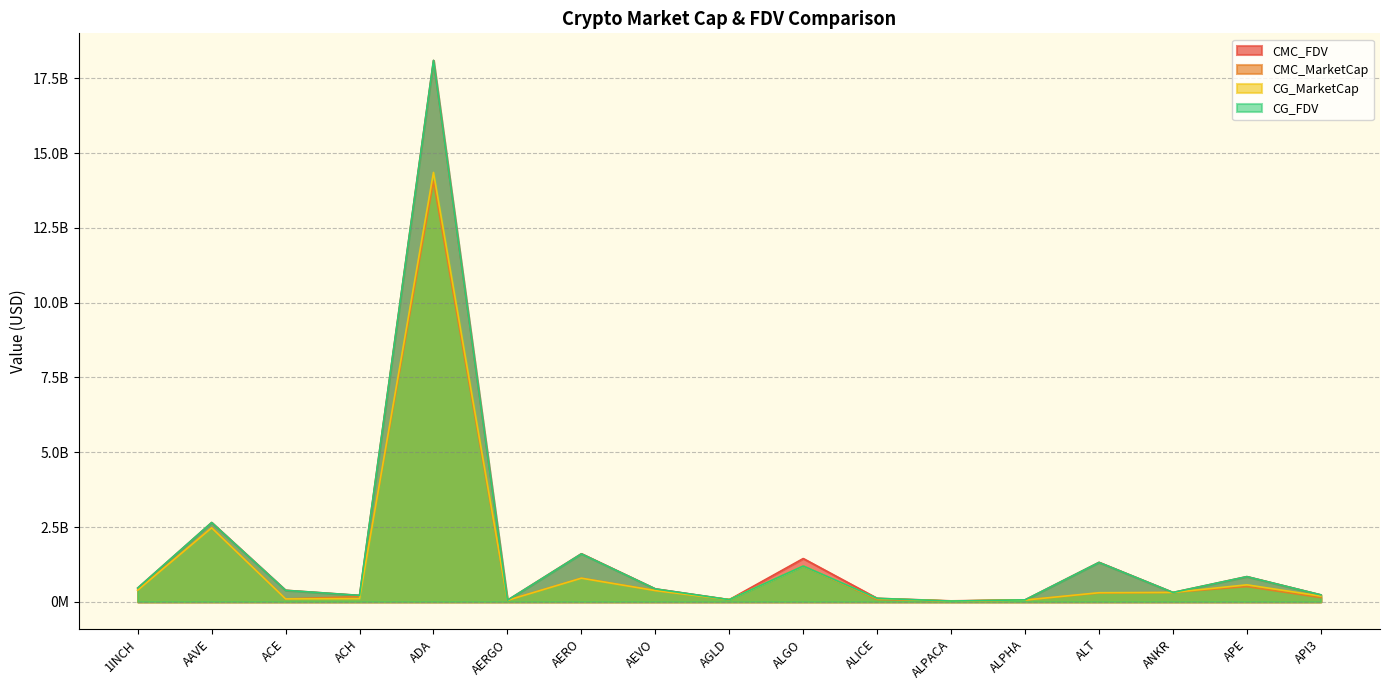

Which has a higher value, AGLD or API3?

API3